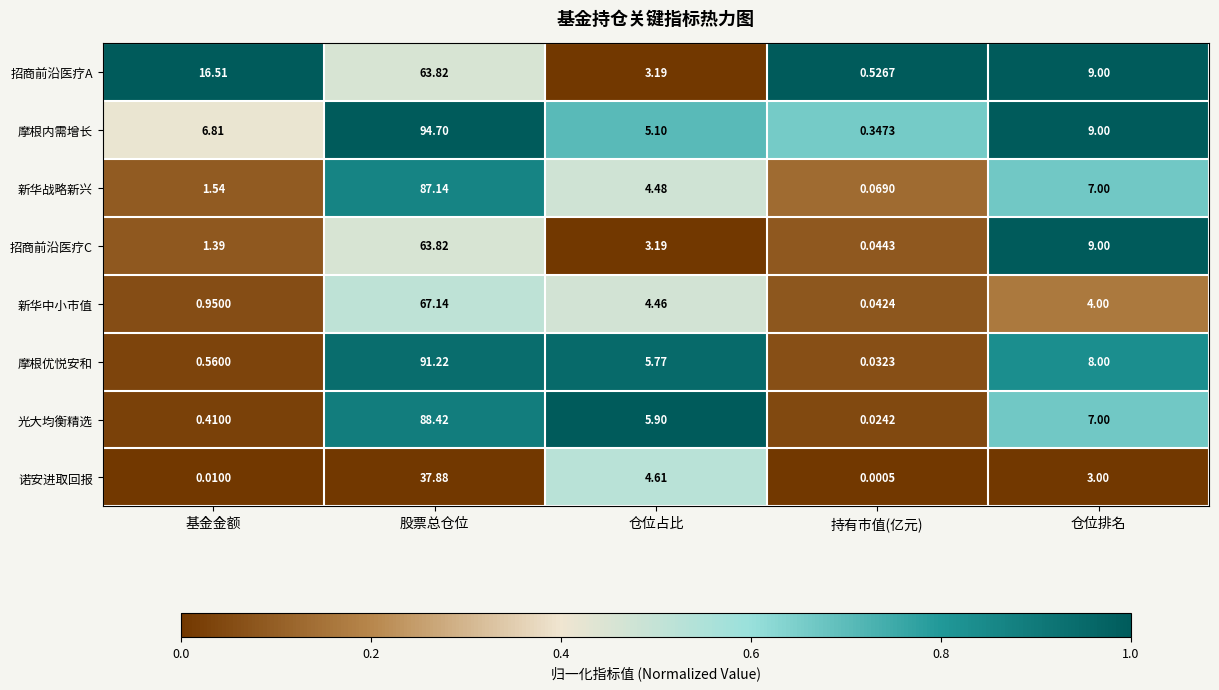

How many categories are shown in the chart?

5